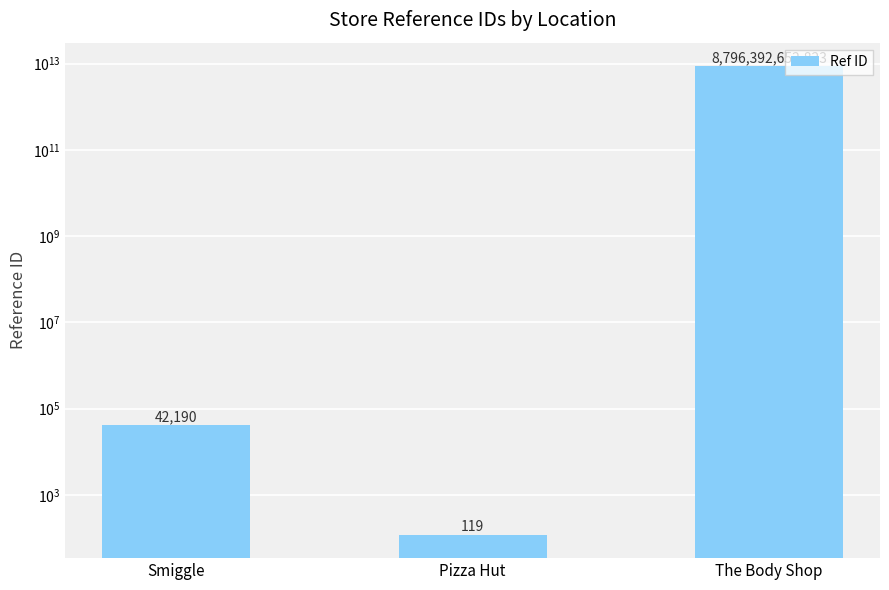

What is the smallest value displayed?

119